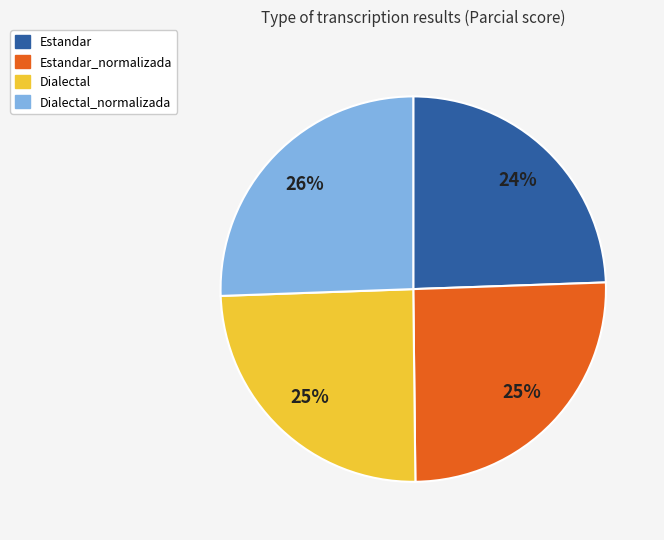

True or false: Estandar accounts for 24% of the total.

True